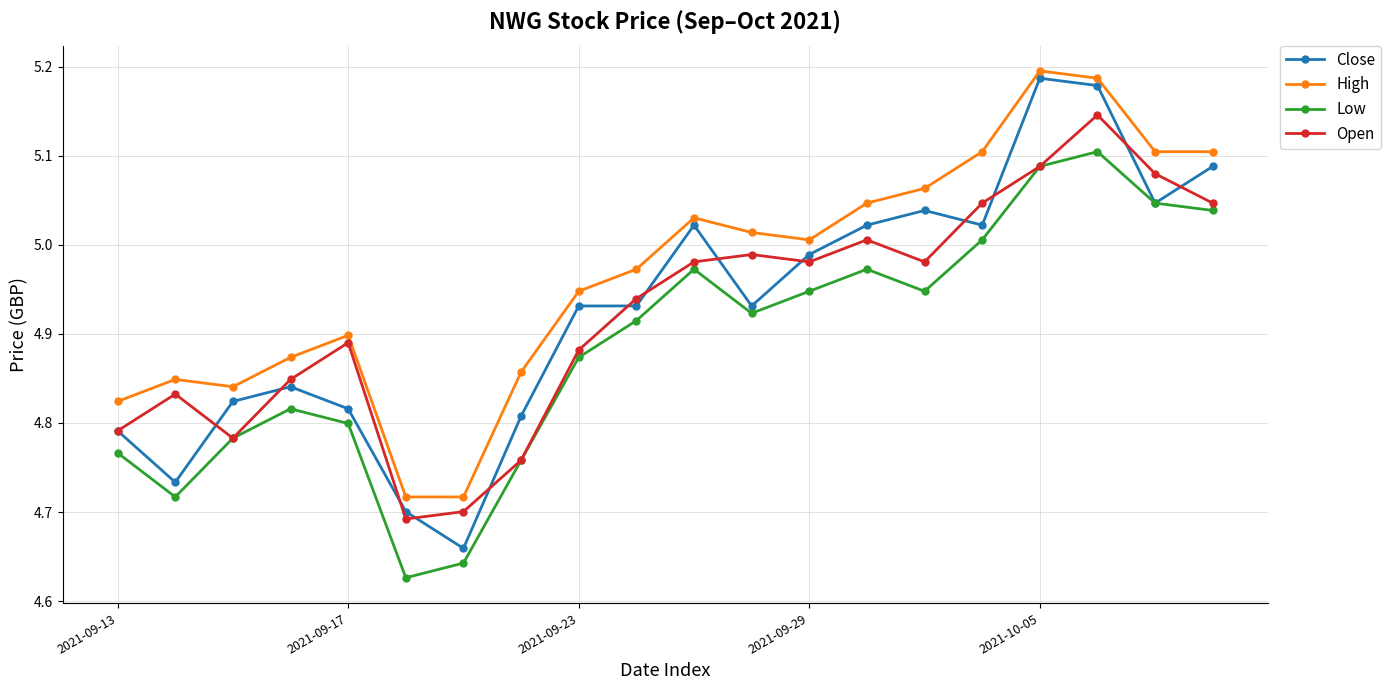

True or false: Low and High intersect in this chart.

False